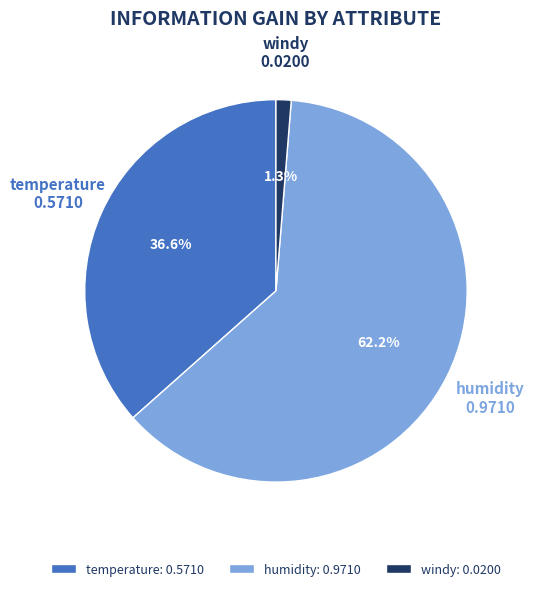

Is it true that temperature is 37% of the pie?

True